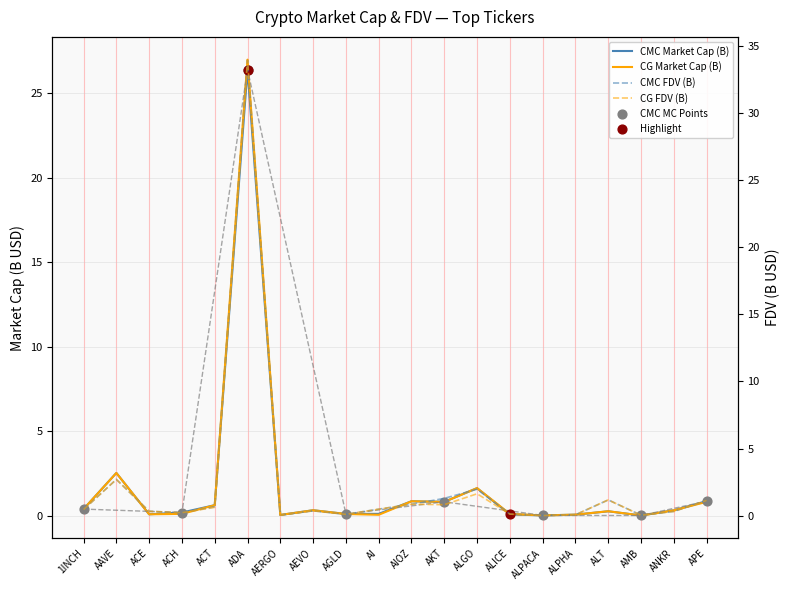

Which series has the largest Y range (max minus min)?

CG_FDV